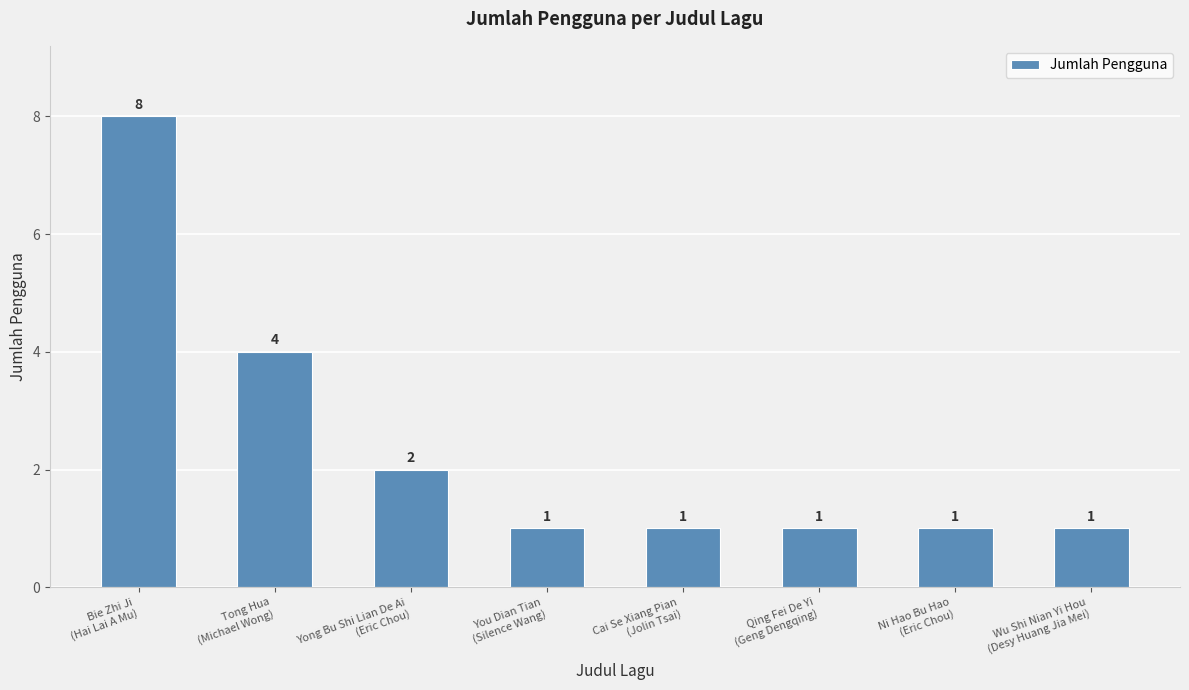

What is the change in value from Tong Hua
(Michael Wong) to Wu Shi Nian Yi Hou
(Desy Huang Jia Mei)?

-3